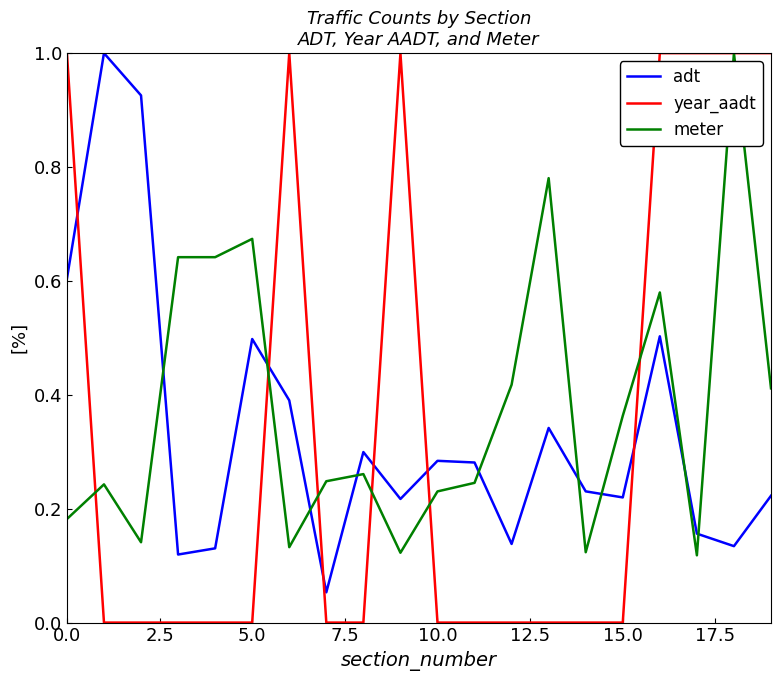

After their last crossing, which series has the higher values: meter or adt?

meter